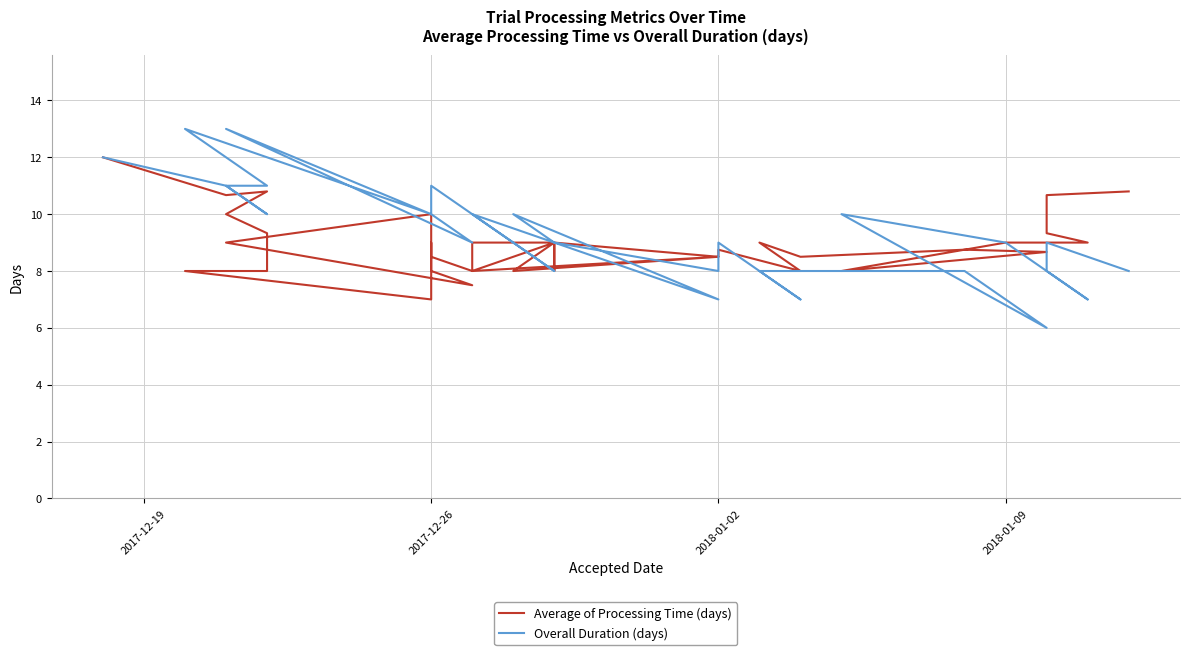

What position from the left is 2018-01-09?

4